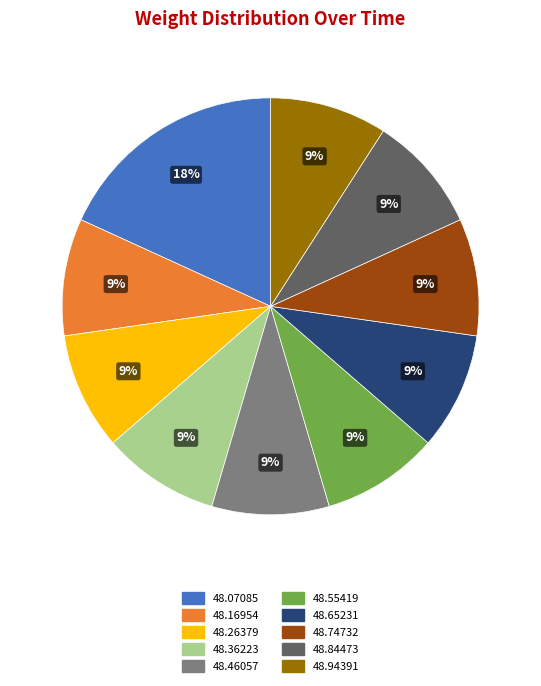

Is it true that 48.46057 is 9% of the pie?

True